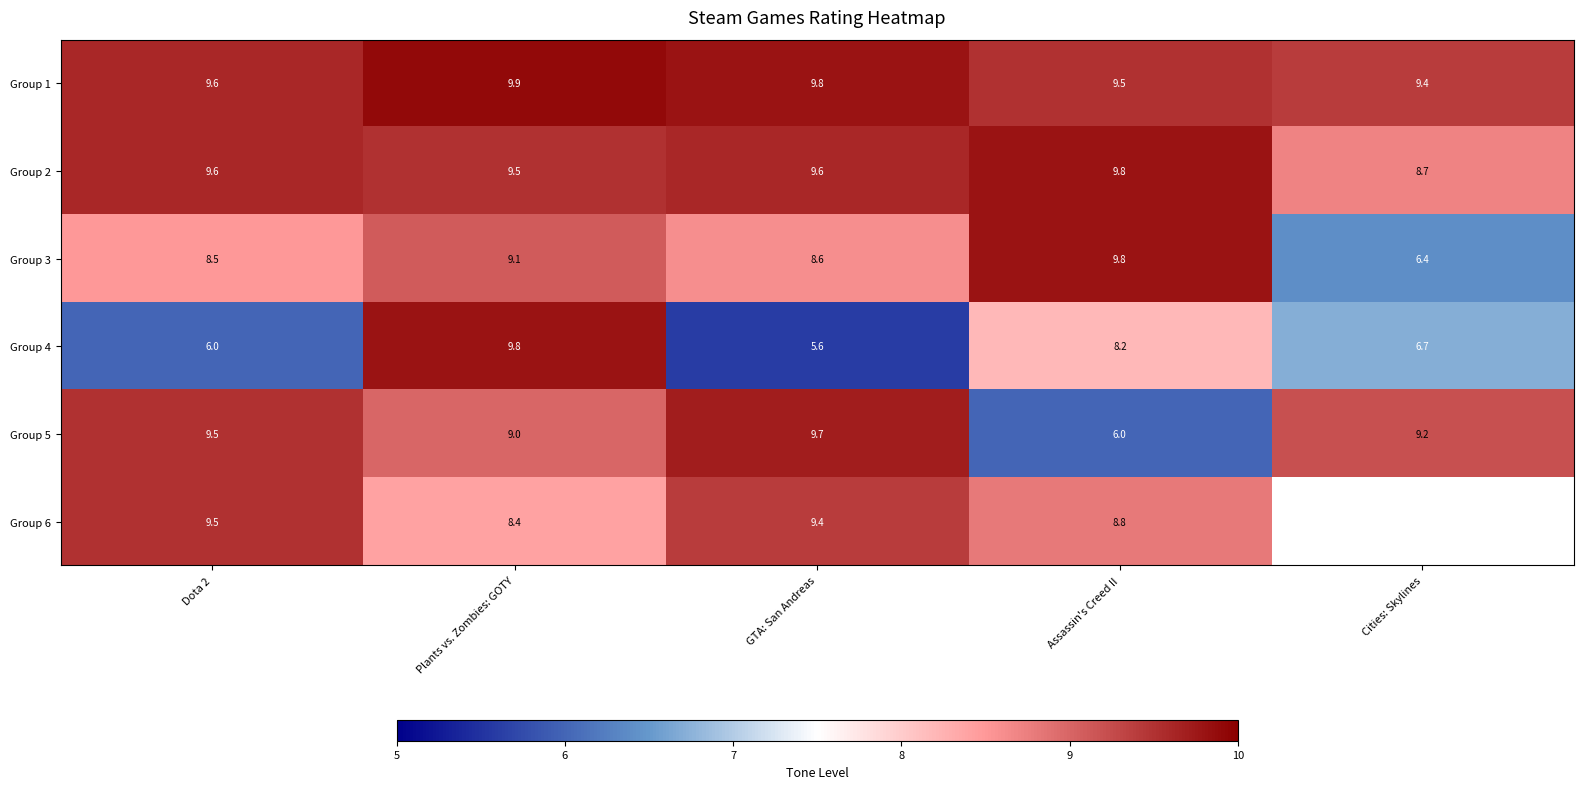

The value of Group 5 at GTA: San Andreas is 17.3. True or false?

False